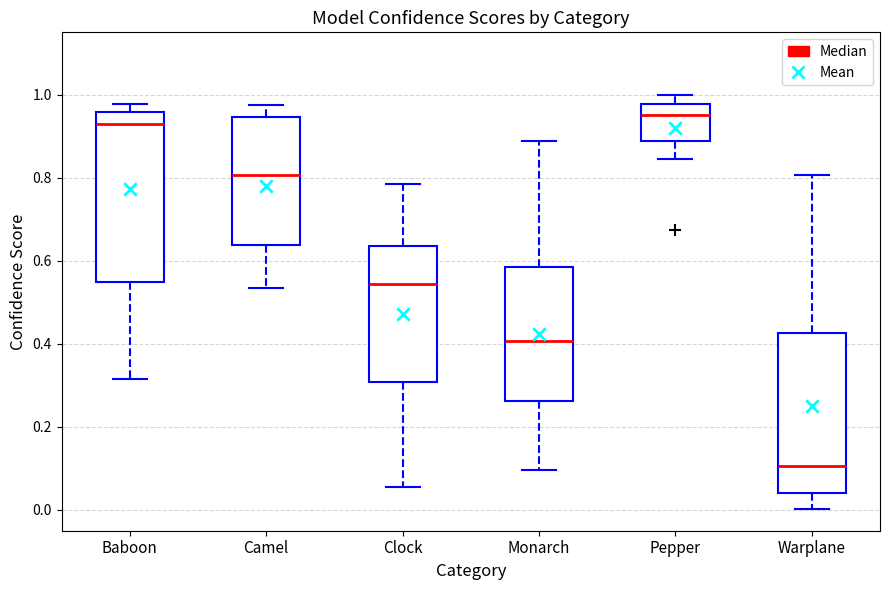

Which box is the tallest, from its lower edge to its upper edge?

Baboon